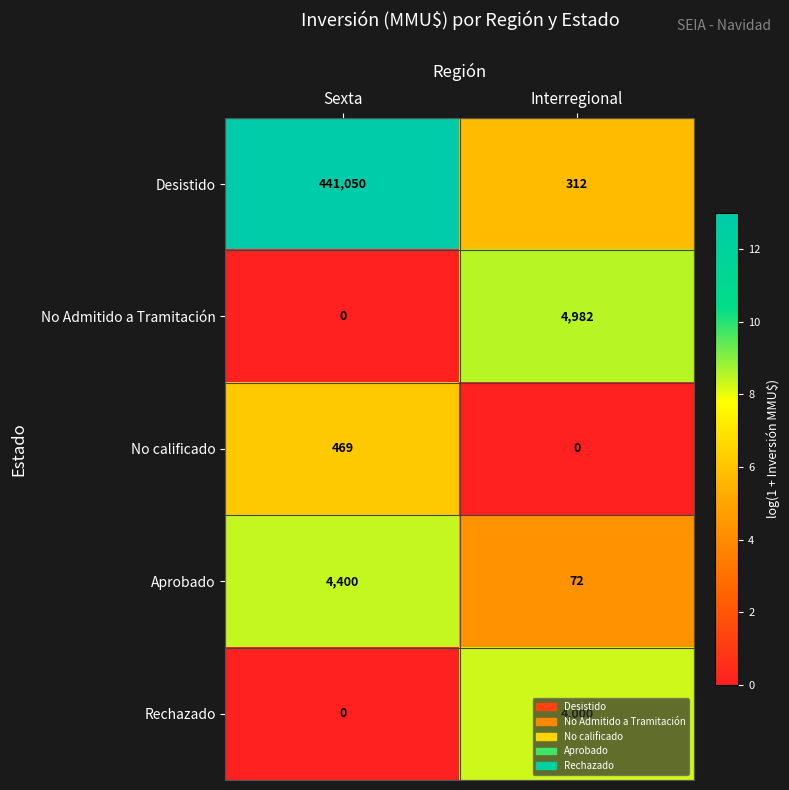

What value does the Desistido series have at Interregional, to the nearest 100?

300